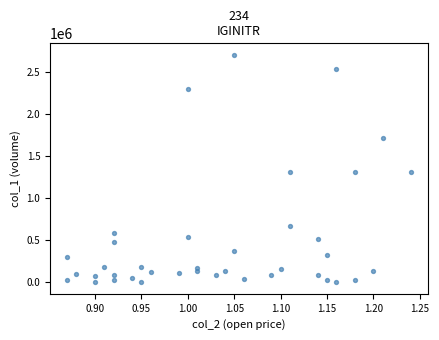

What is the range of Y values (max minus min)?

2708000